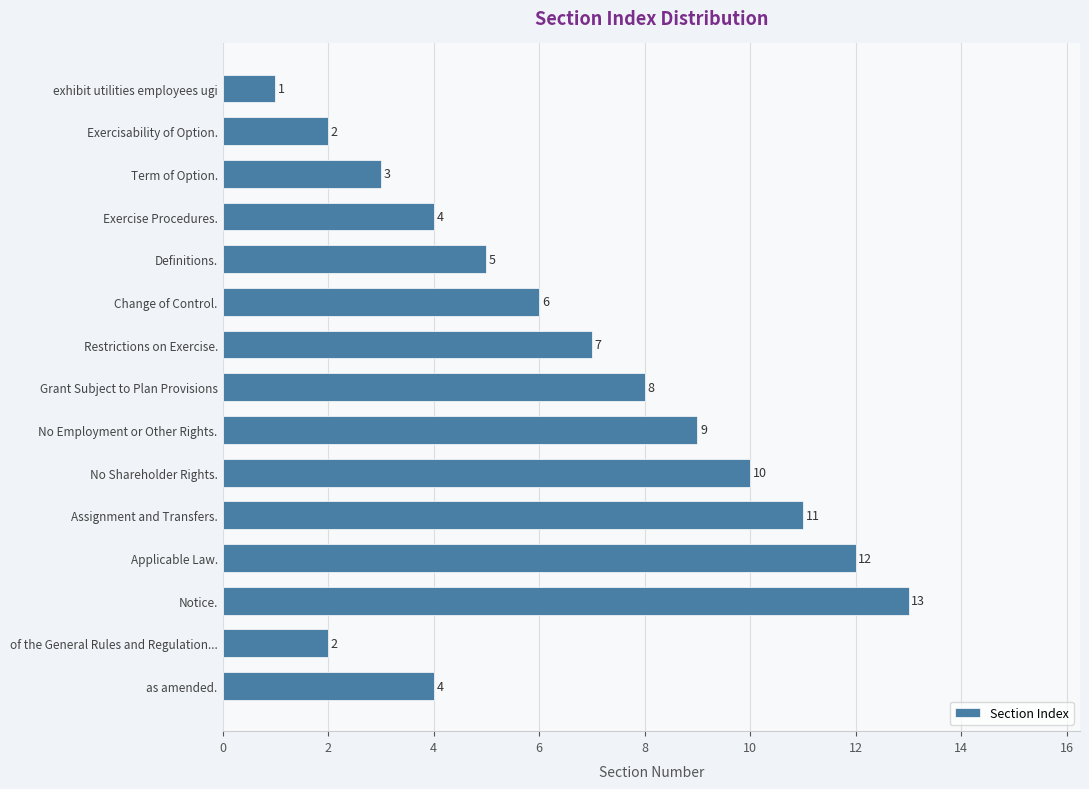

What value does the data have at Grant Subject to Plan Provisions, to the nearest 5?

10